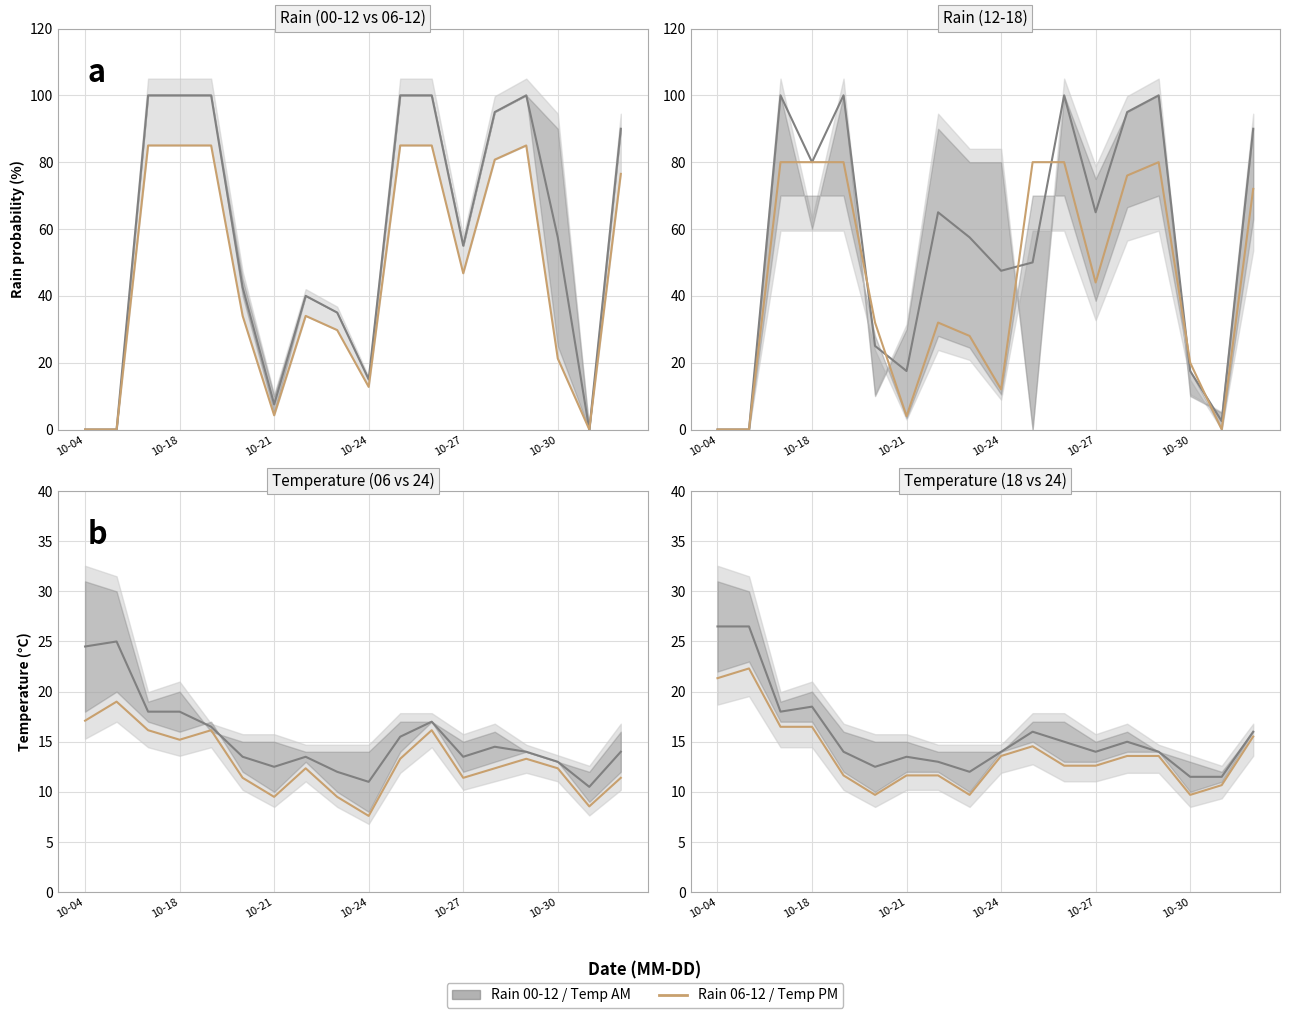

Which series has the largest total across all categories?

00-12 / Morning